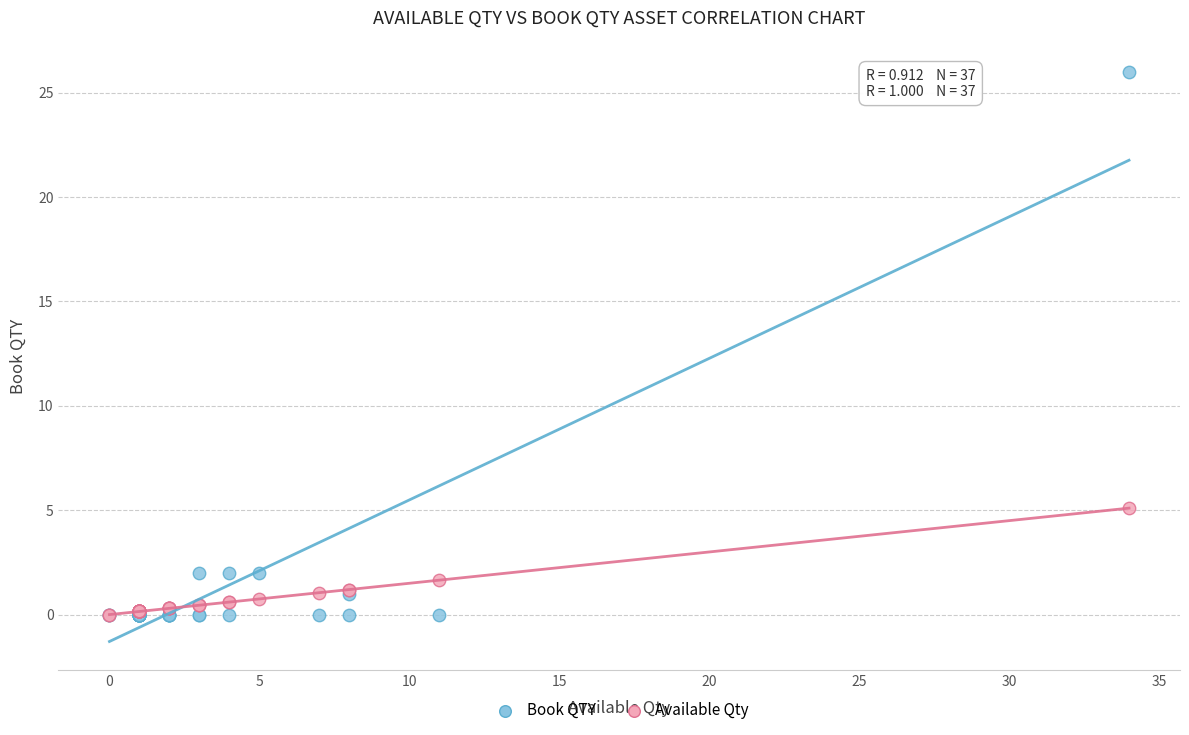

In the Book QTY series, what Y value is closest to 13?

2.0